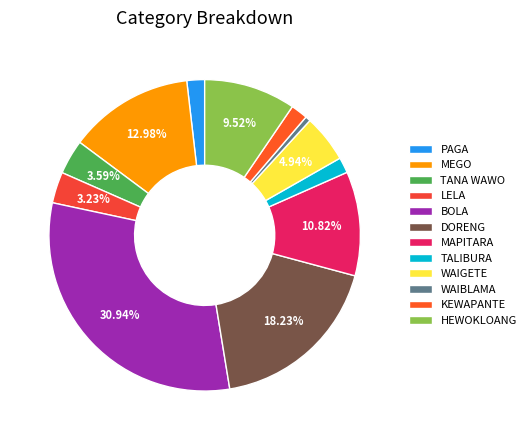

Combined, do BOLA and TANA WAWO account for over 50%?

No